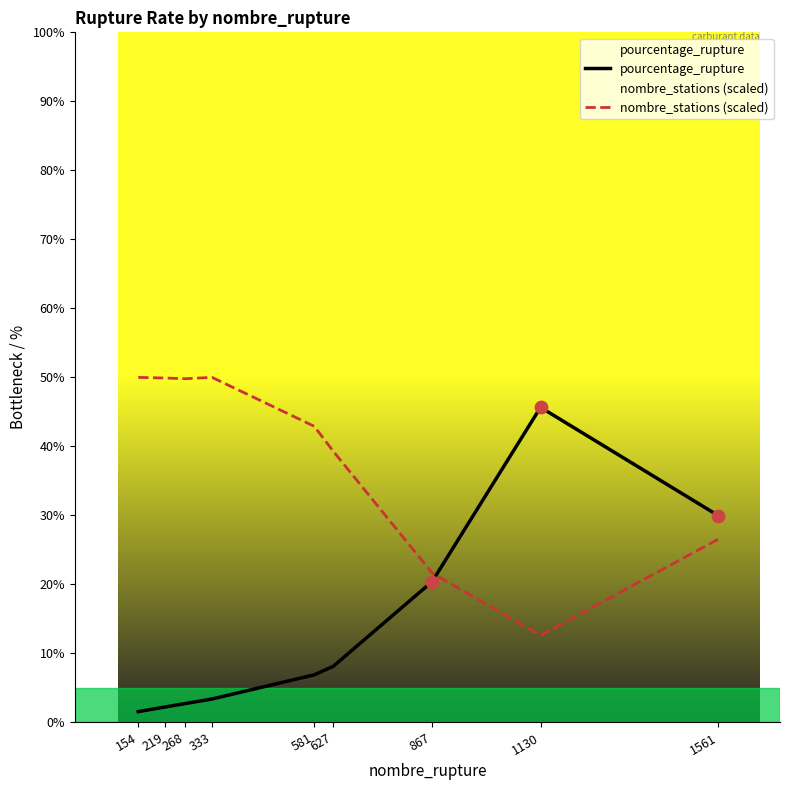

At which category is the sum across all series the highest?

1130